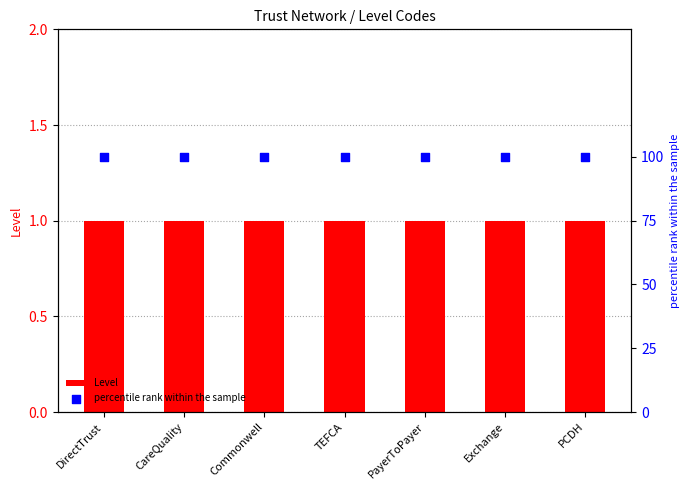

Which series has the largest total across all categories?

percentile rank within the sample